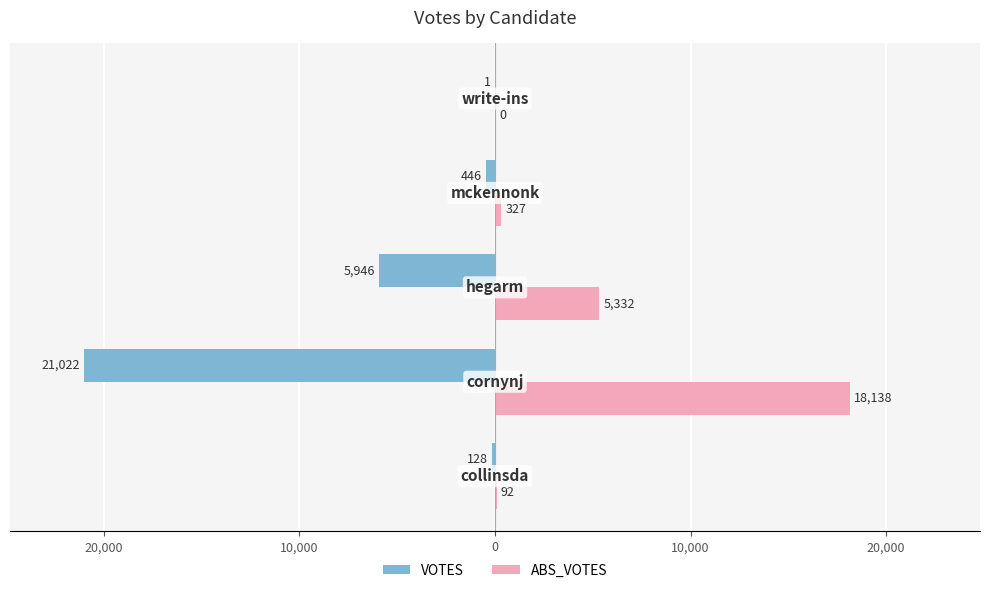

What are all the series names shown in the legend?

VOTES, ABS_VOTES